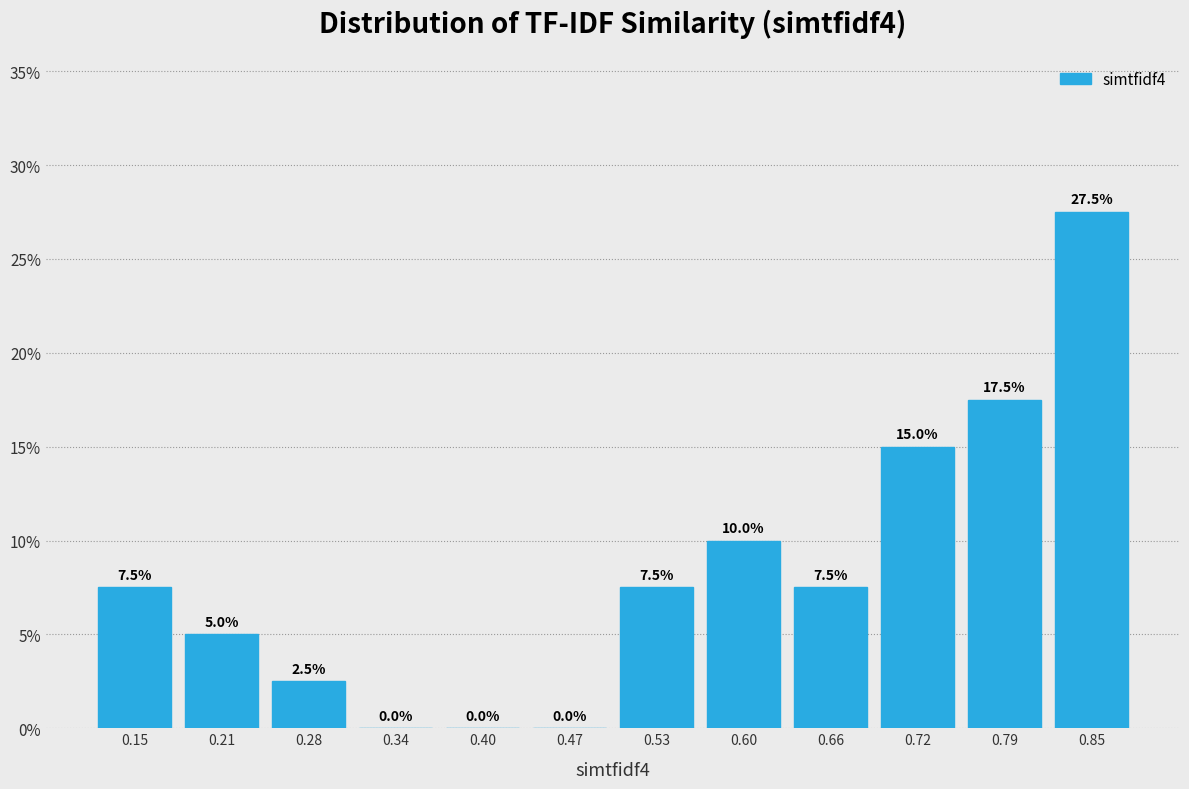

Over which range of the x-axis is the bar tallest?

0.82 to 0.88